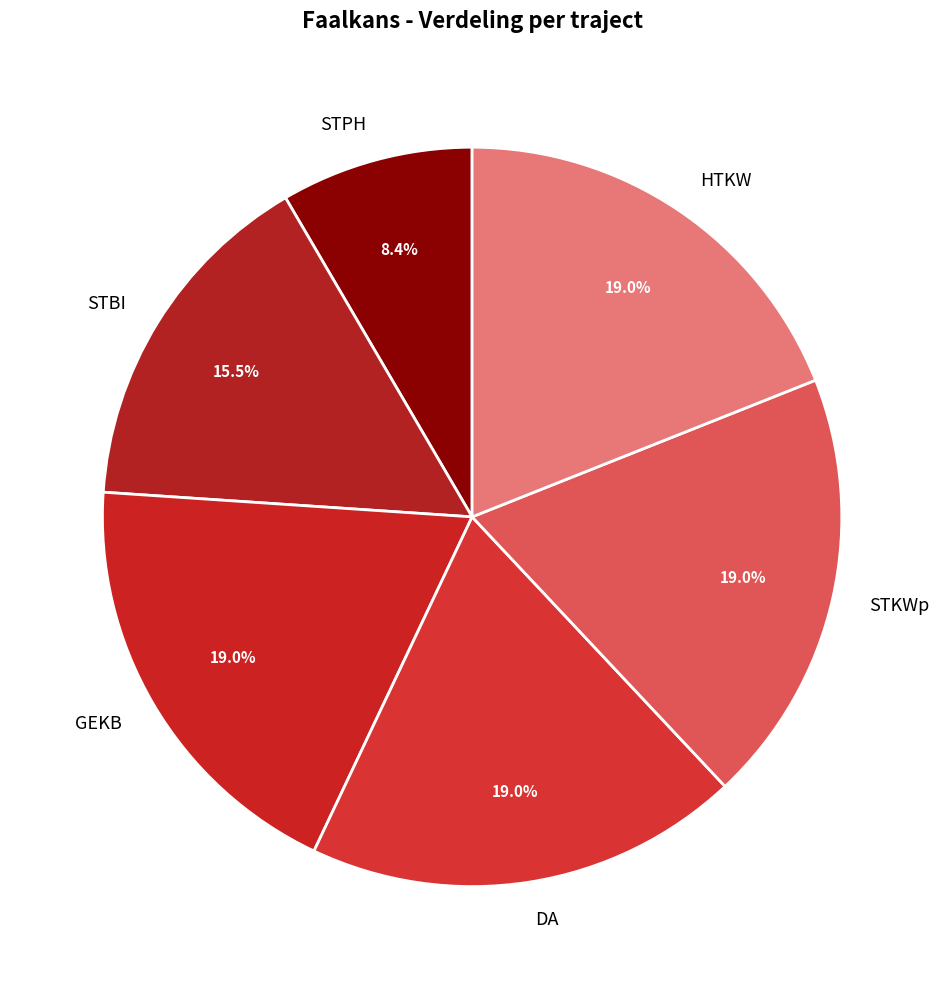

To the nearest percent, what is the difference between the largest and smallest slice percentages?

11%